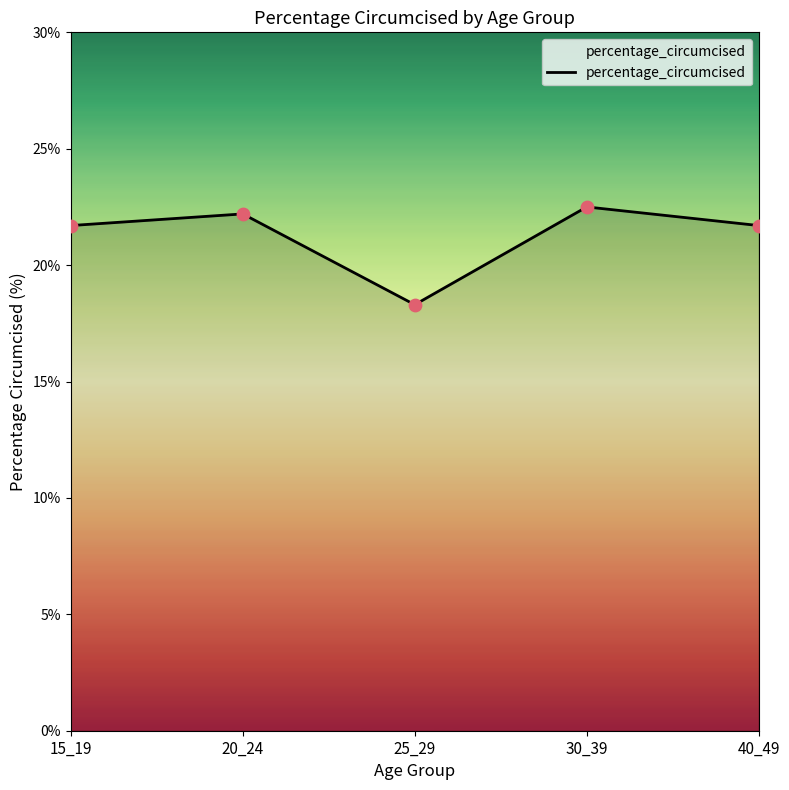

What is the ratio of the value at 15_19 to the value at 40_49?

1.0